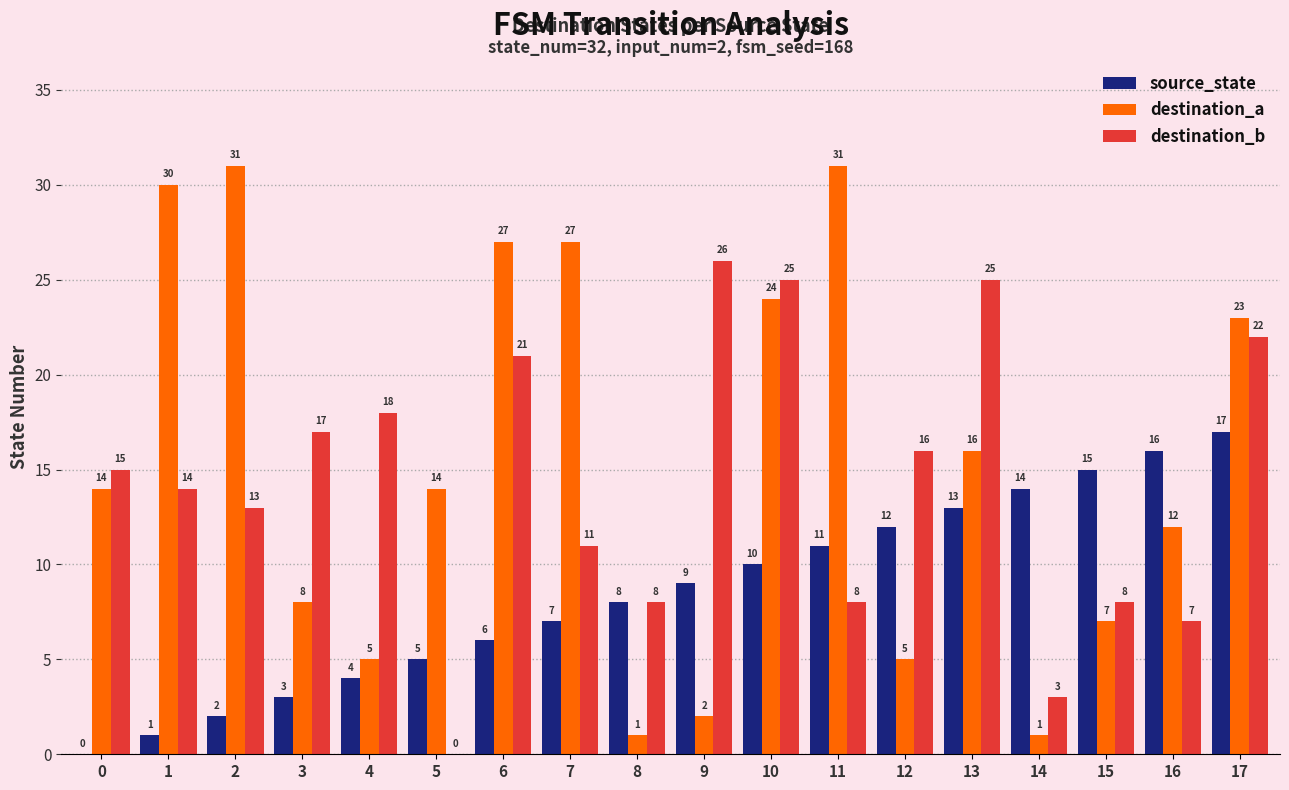

How many distinct data groups are displayed?

3